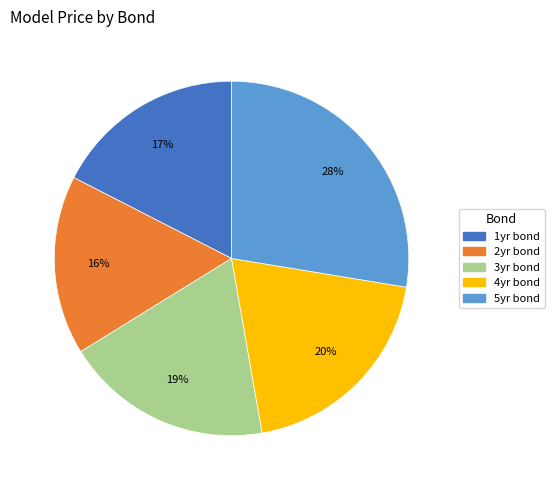

To the nearest percent, what is the average slice percentage?

20%